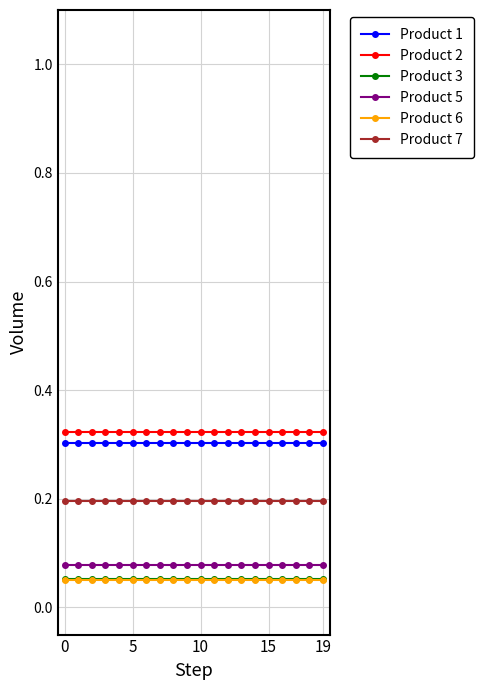

True or false: Product 1 and Product 5 cross at least once.

False